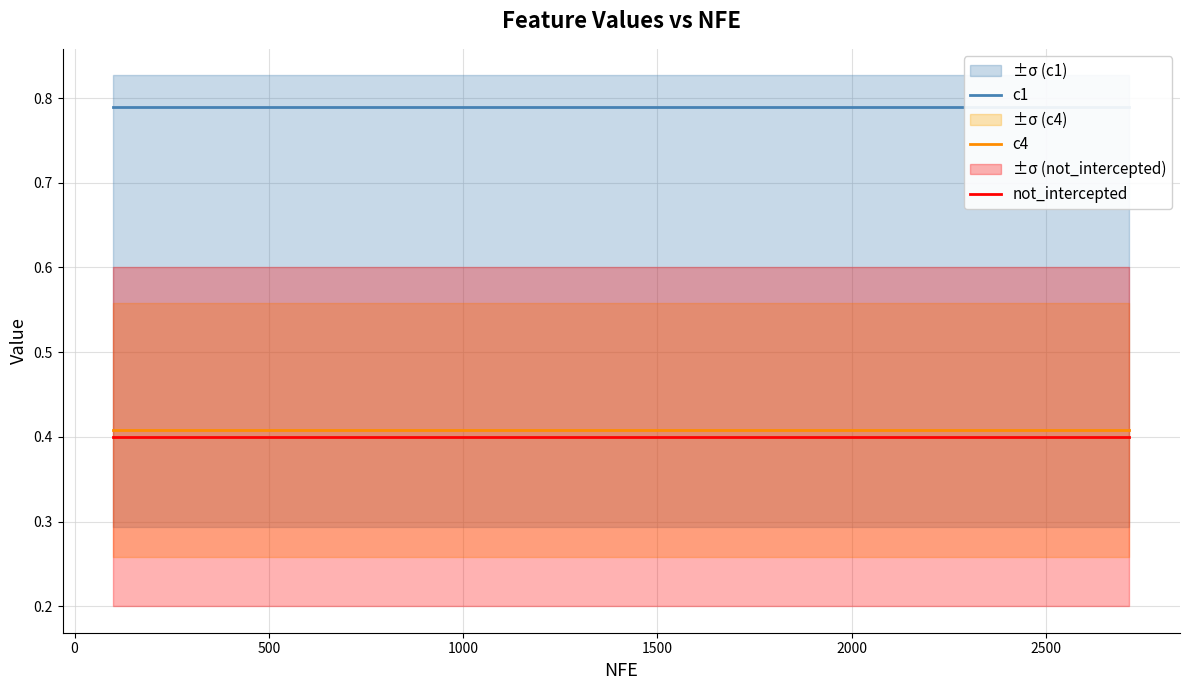

True or false: c4 and not_intercepted cross at least once.

False